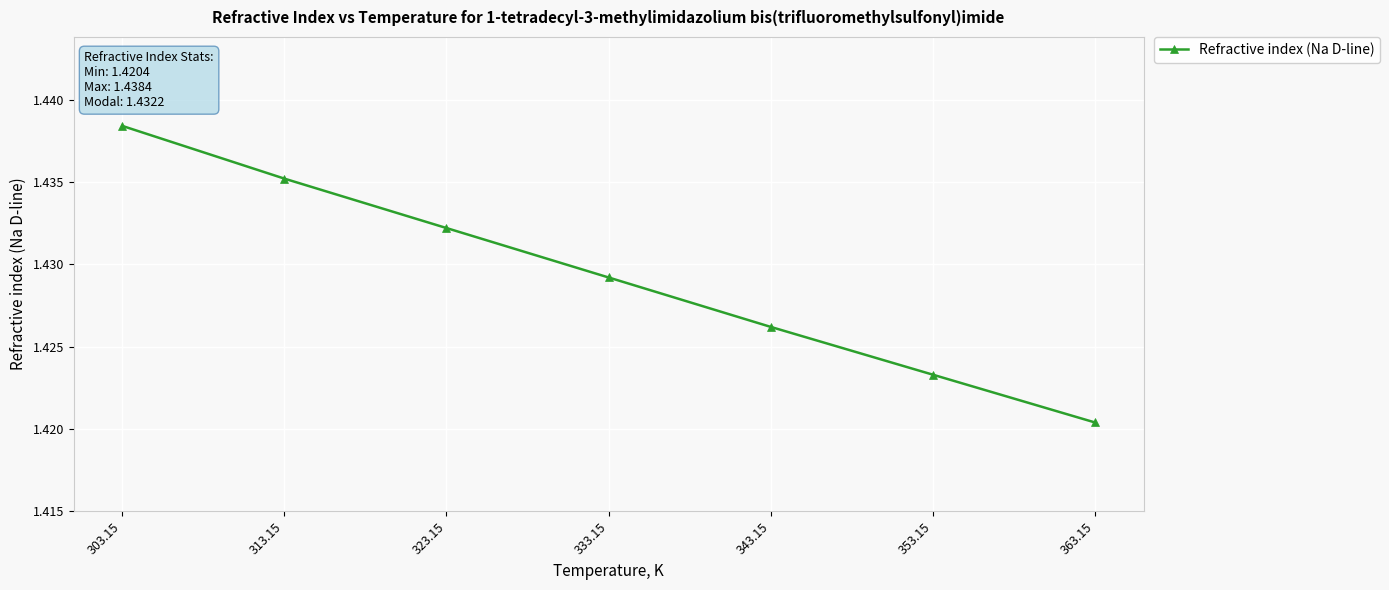

What is the label of the 1st point from the right?

363.15